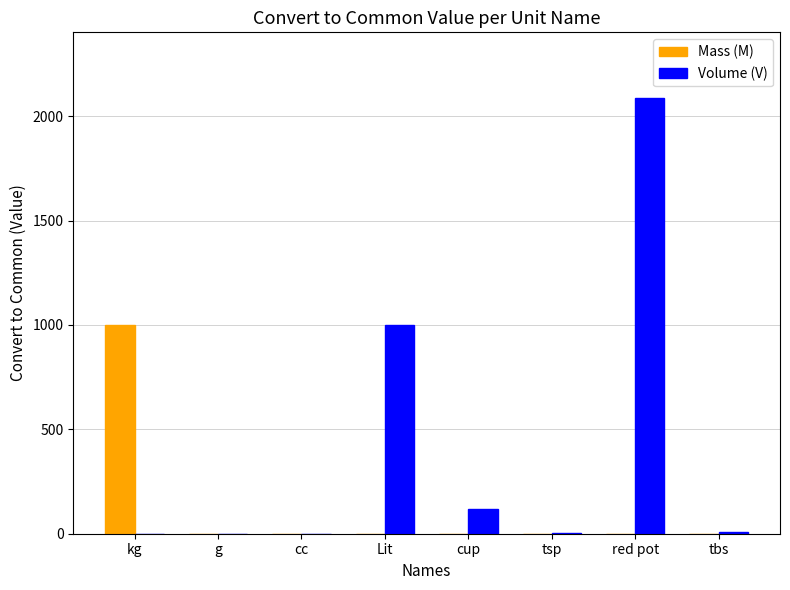

At which label is Volume (V) closest to 1044?

Lit